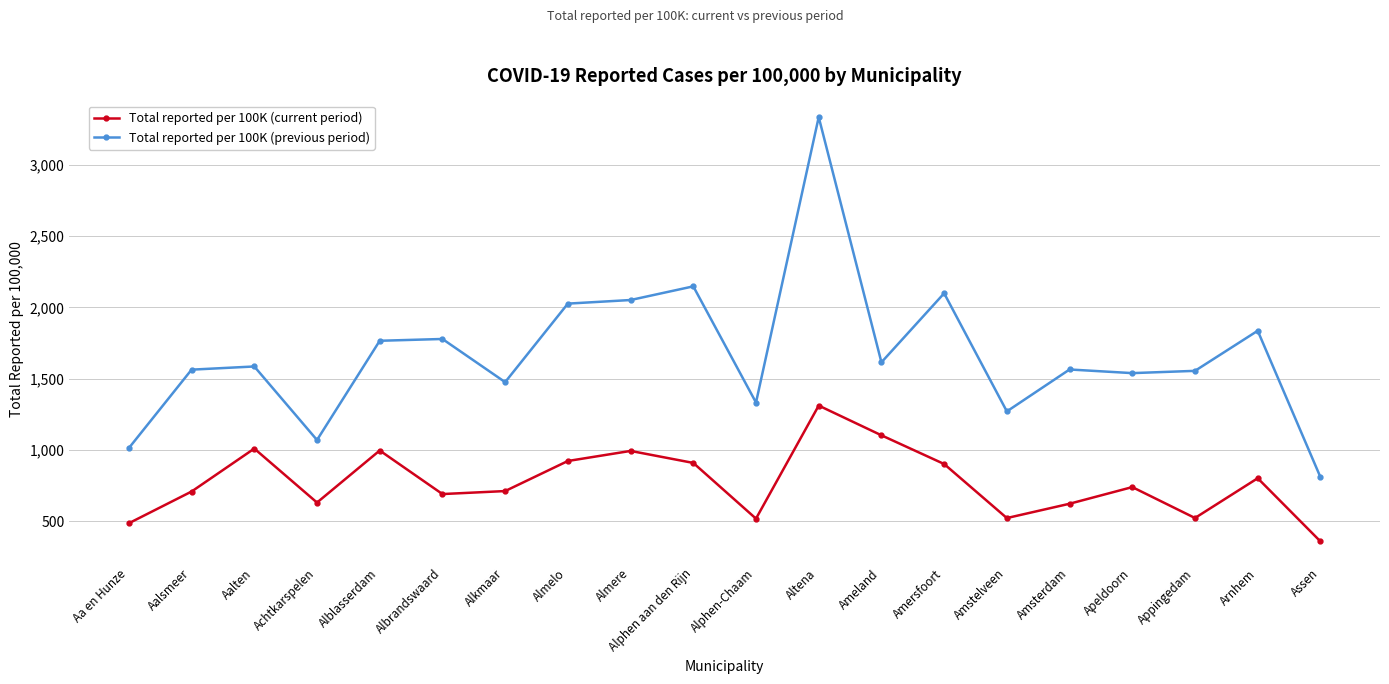

Count the number of categories in the chart.

20